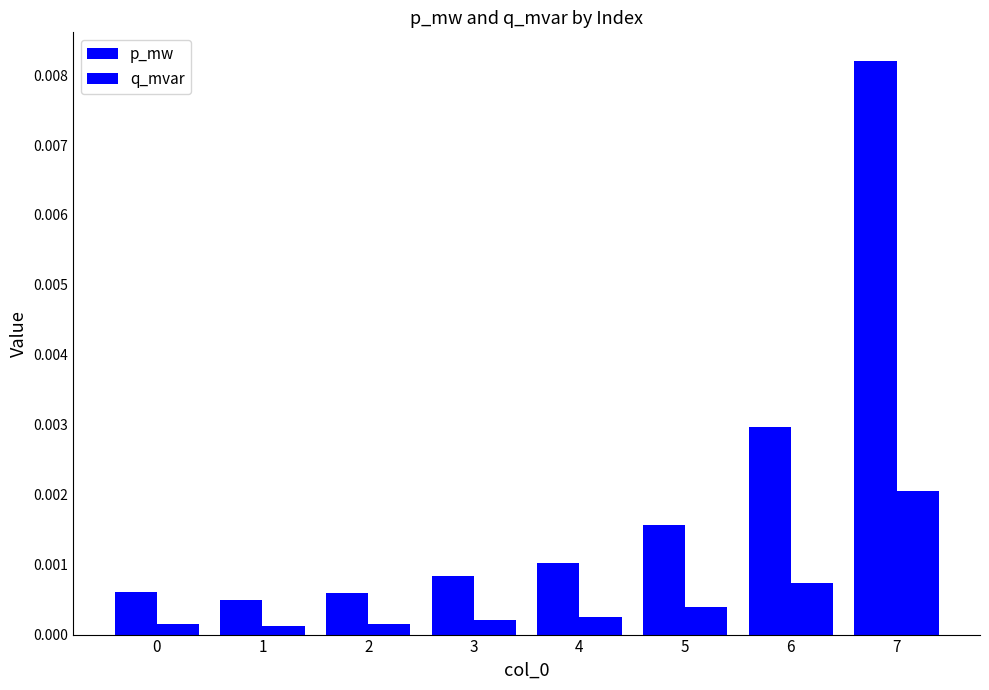

List the labels in order of q_mvar value, largest first.

7, 6, 5, 4, 3, 0, 2, 1